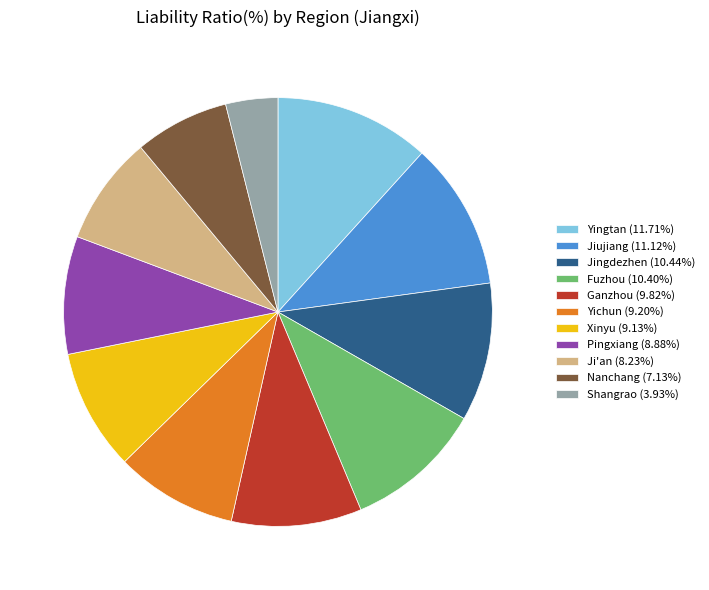

Does Nanchang represent more than half of the total?

No